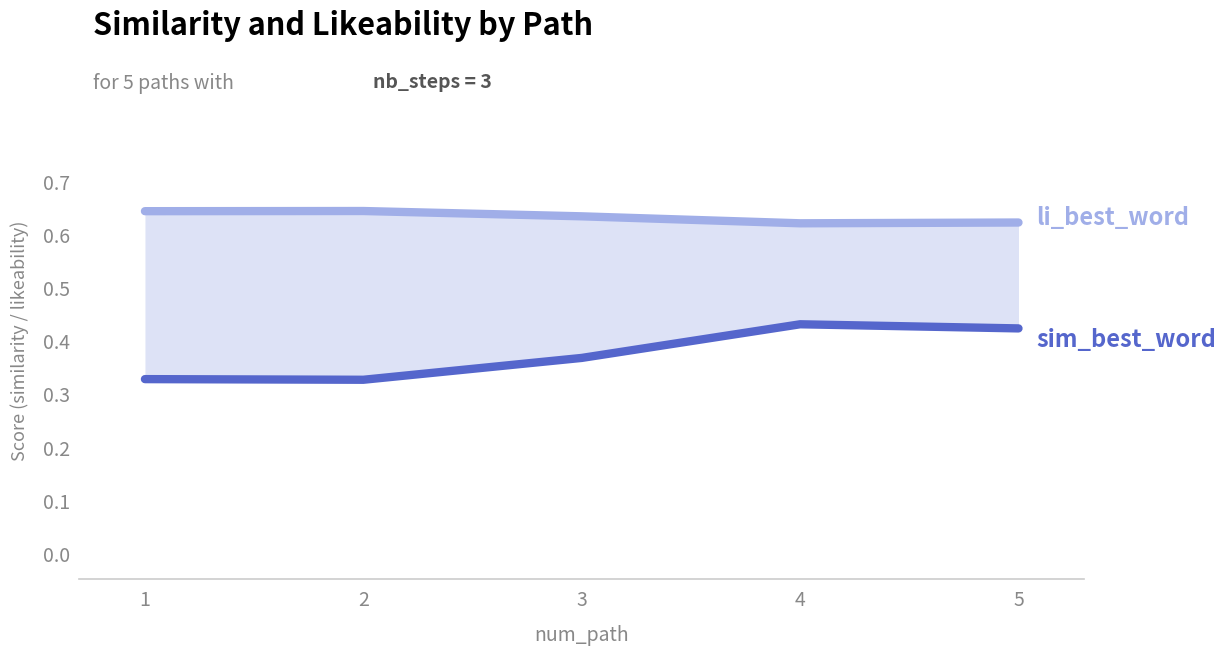

What is the difference between the sim_best_word values at 5 and 3?

0.1